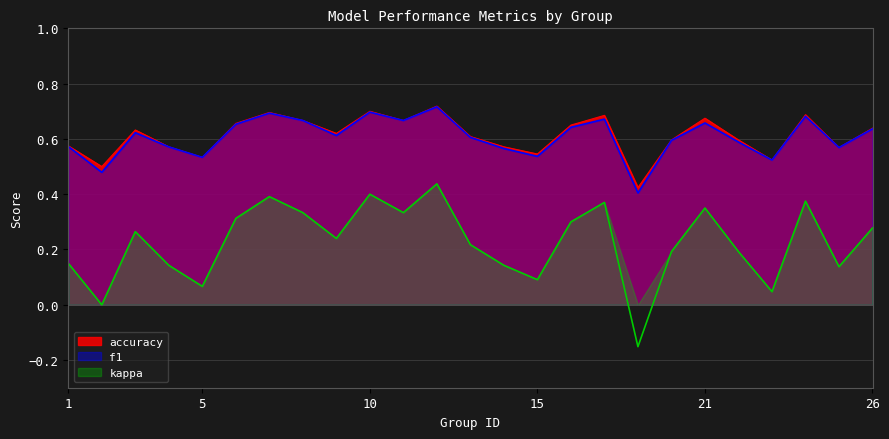

Which has a higher value, 11 or 6?

11